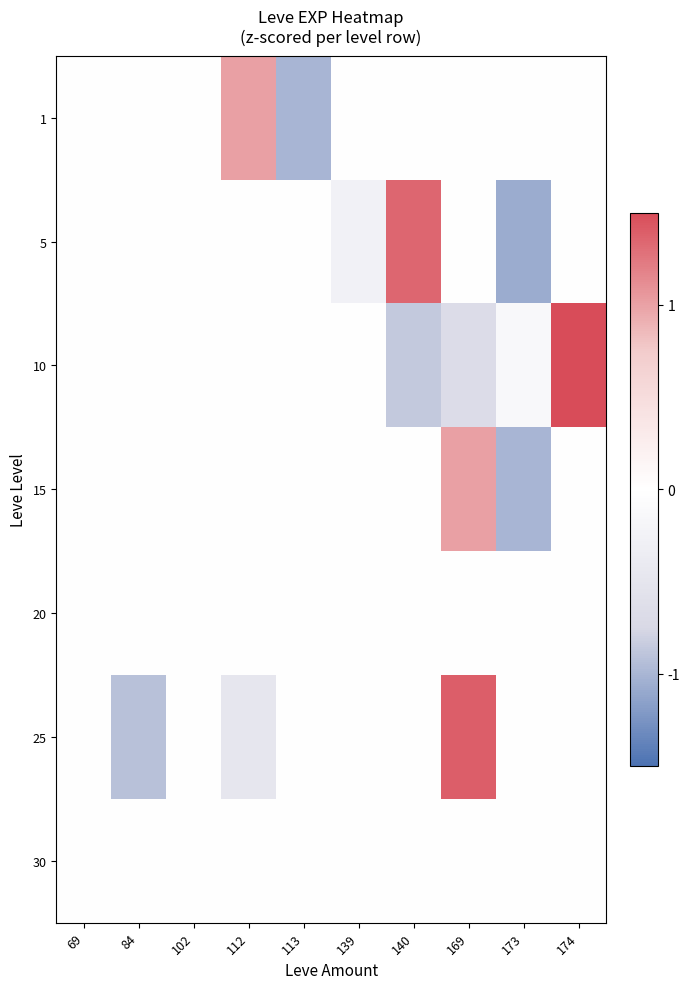

At which category is the sum across all series the highest?

169